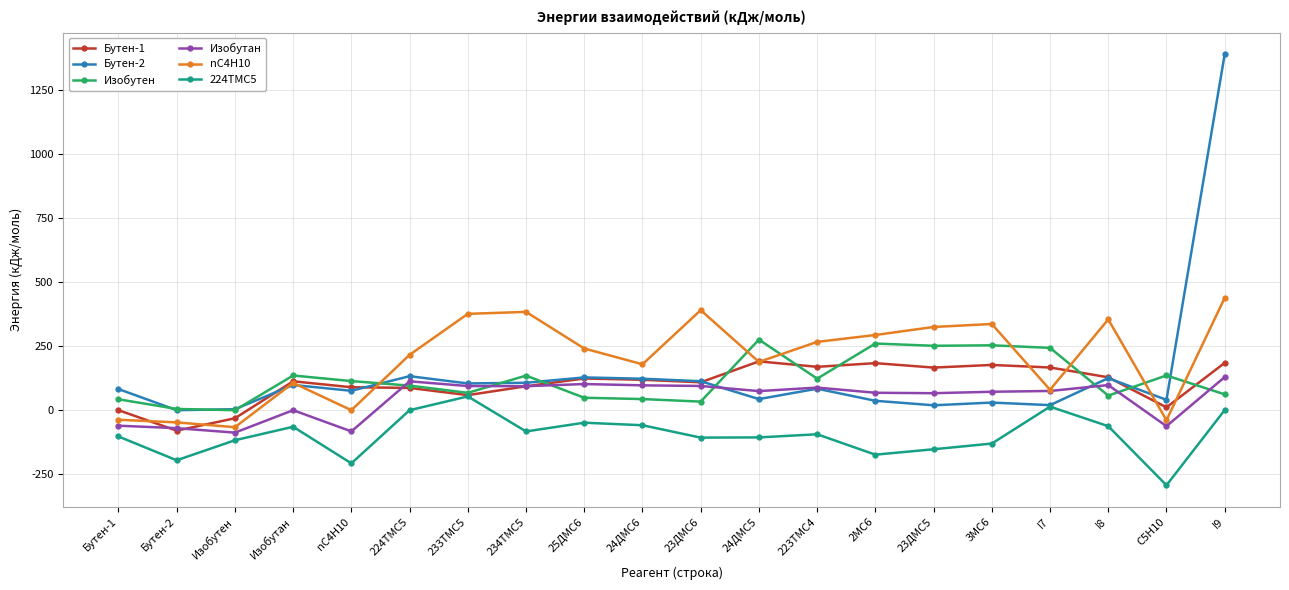

True or false: Бутен-1 and Изобутен intersect in this chart.

True